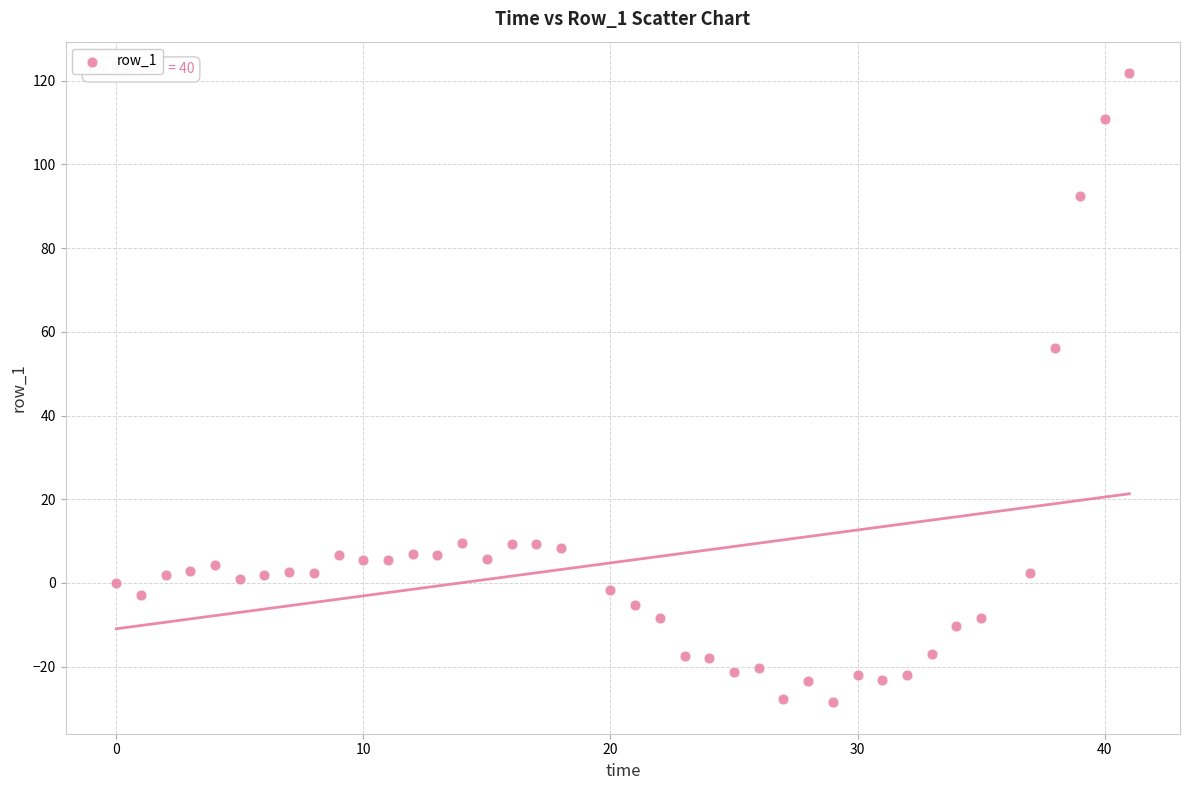

What is the range of Y values (max minus min)?

150.3